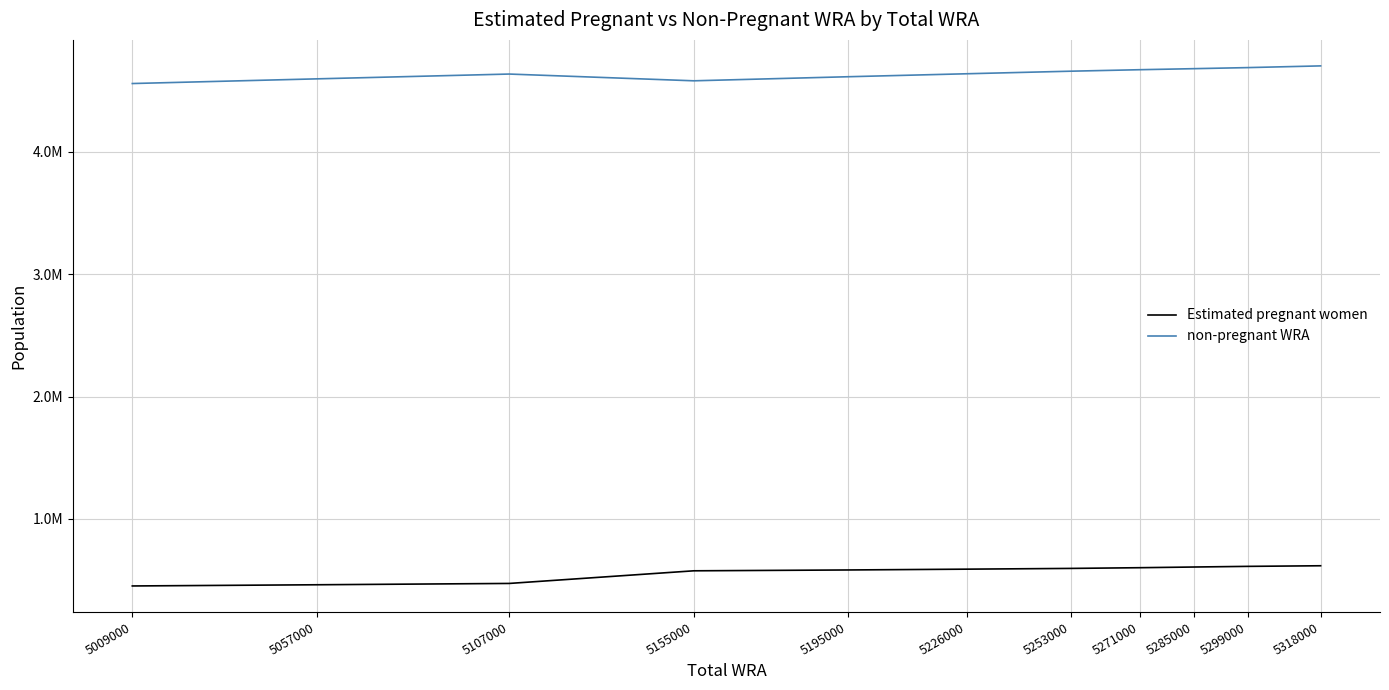

True or false: Estimated pregnant women and non-pregnant WRA cross at least once.

False